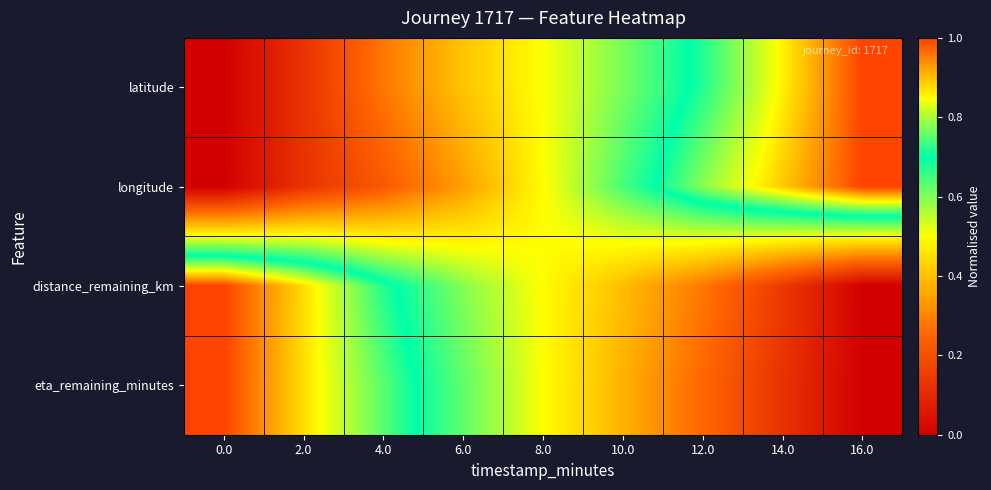

At which category is the sum across all series the highest?

12.0